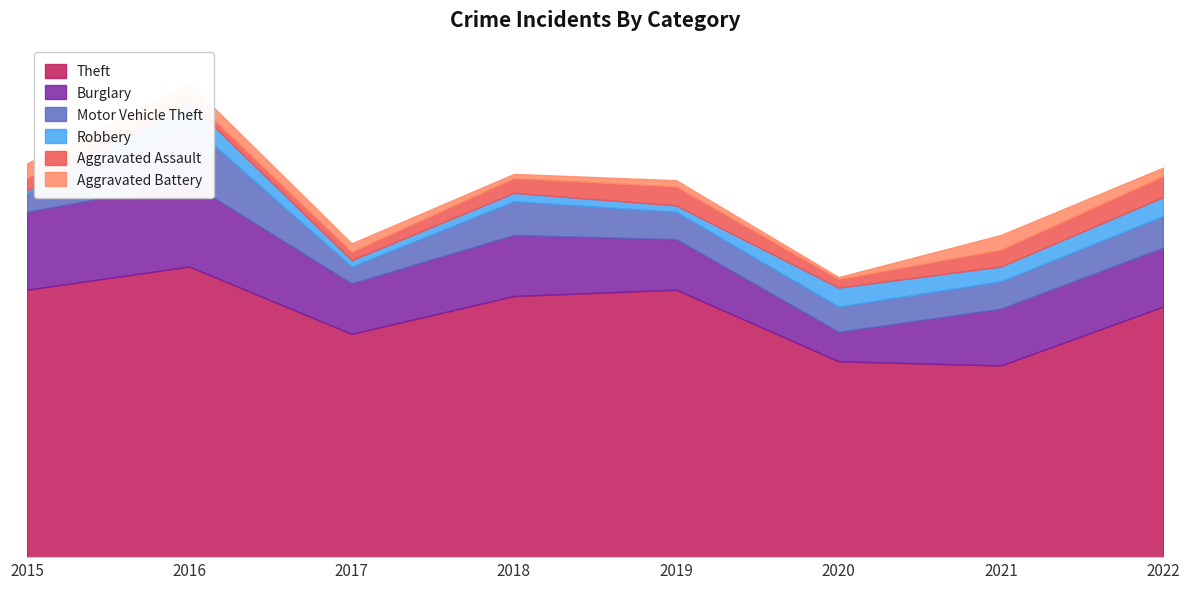

What is the approximate value of Aggravated Battery at 2020?

1